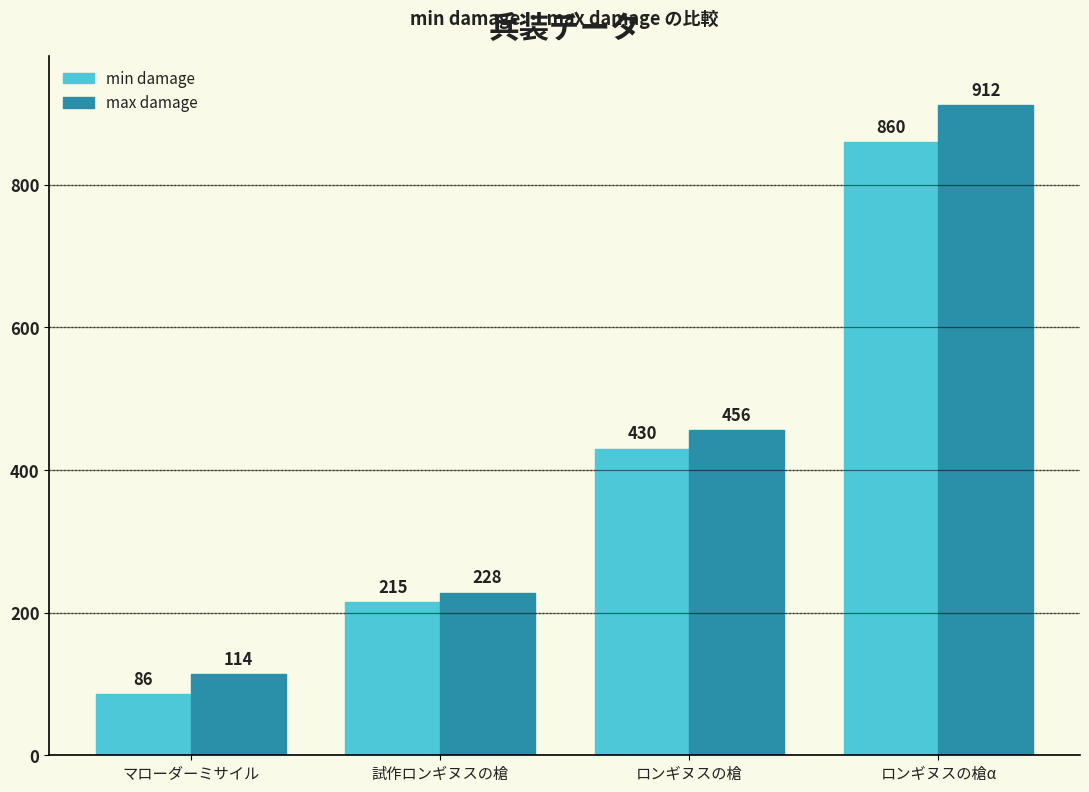

The value of max damage at ロンギヌスの槍 is 305. True or false?

False